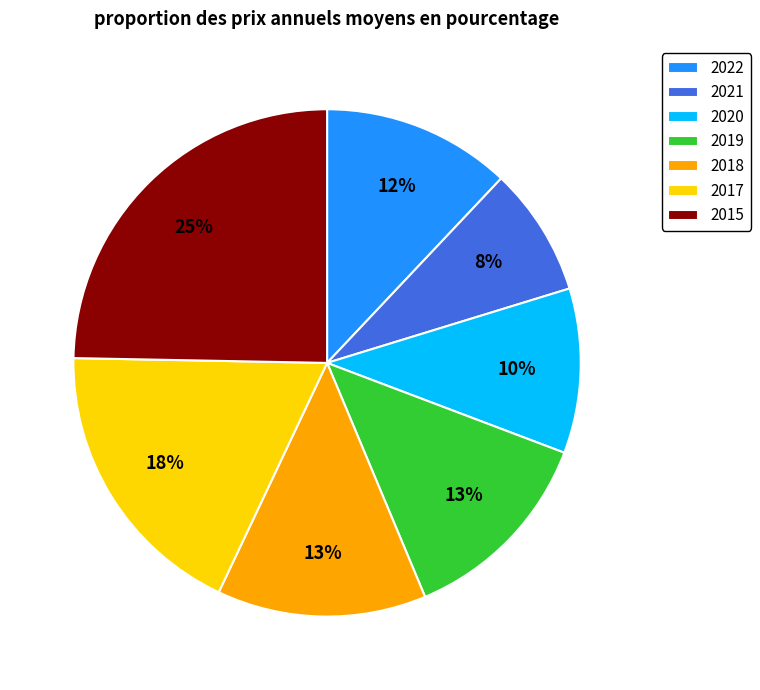

To the nearest percent, what is the average slice percentage?

14%